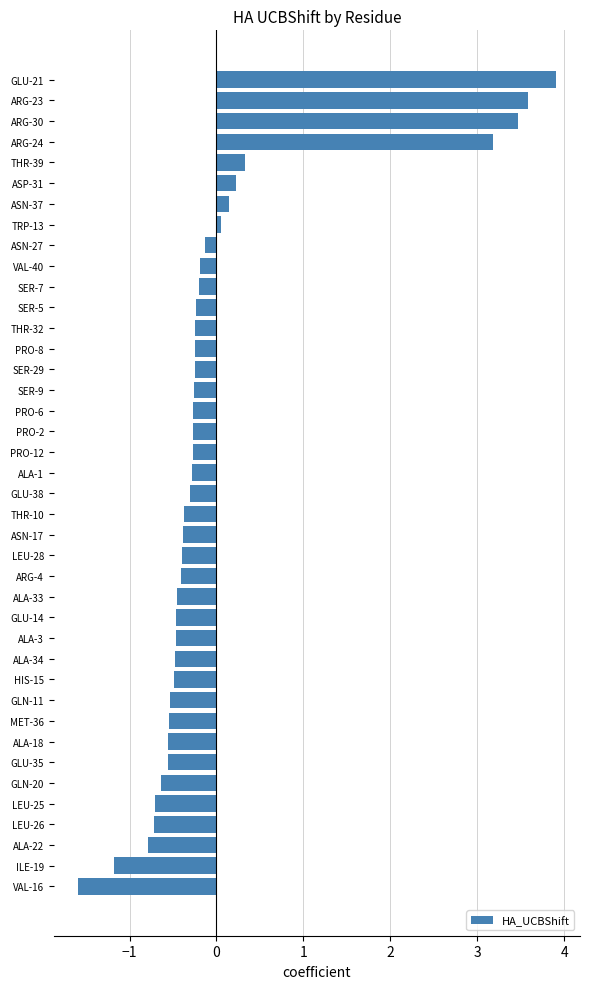

How many bars are there in total?

40